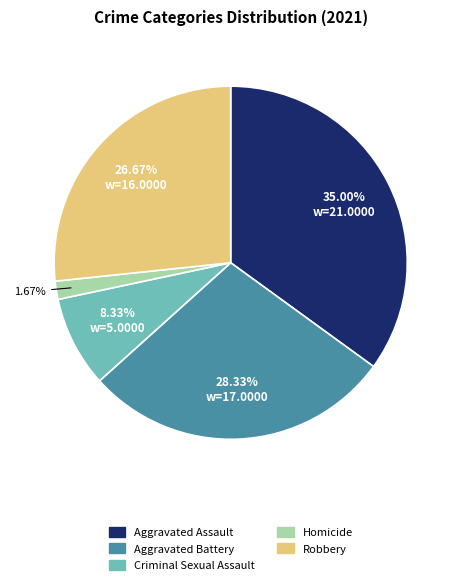

What is the ratio of the value at Aggravated Battery to the value at Aggravated Assault?

0.8